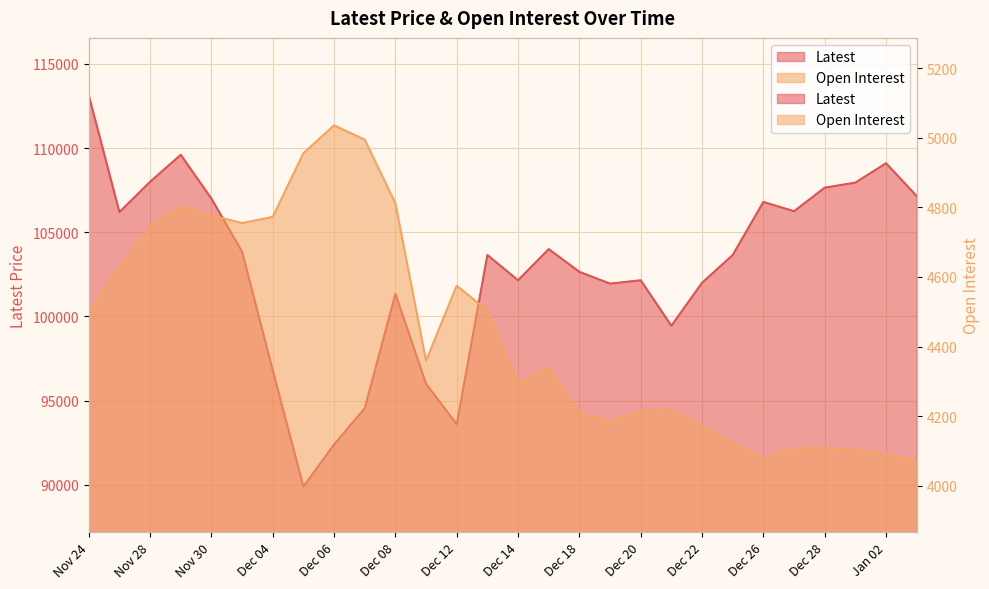

What is the average value of the Latest series?

102820